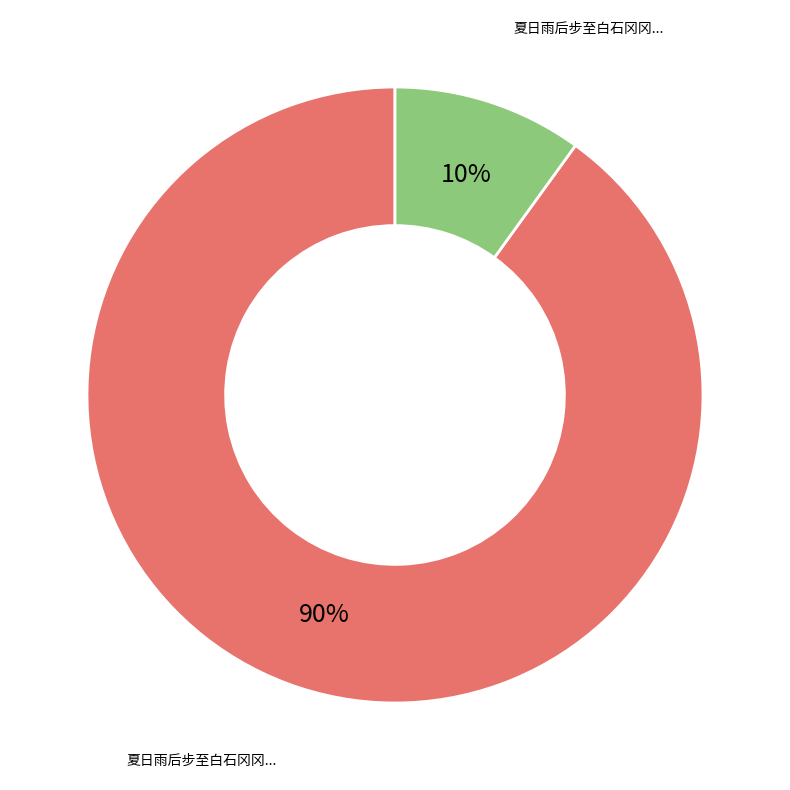

To the nearest percent, what is the average slice percentage?

50%